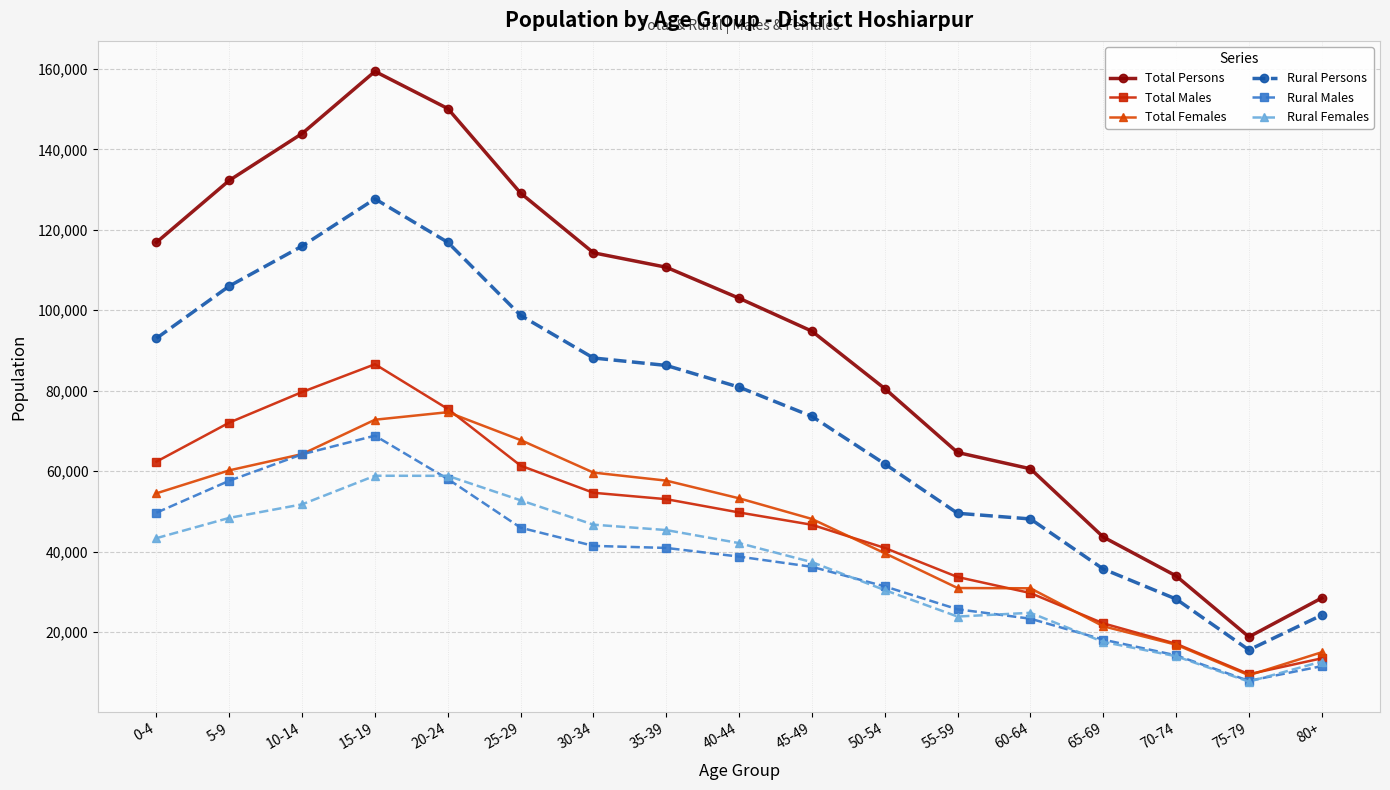

What is the total value across all series at 75-79?

68766